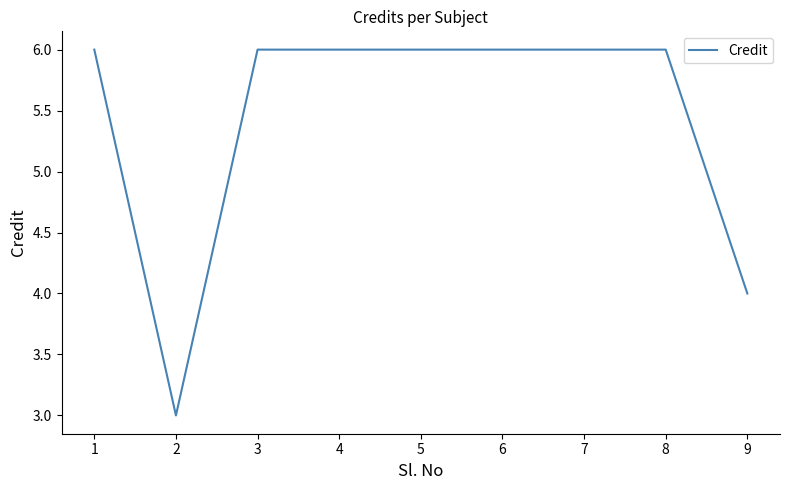

Reading left to right, extract all data points from this chart.

6	3	6	6	6	6	6	6	4